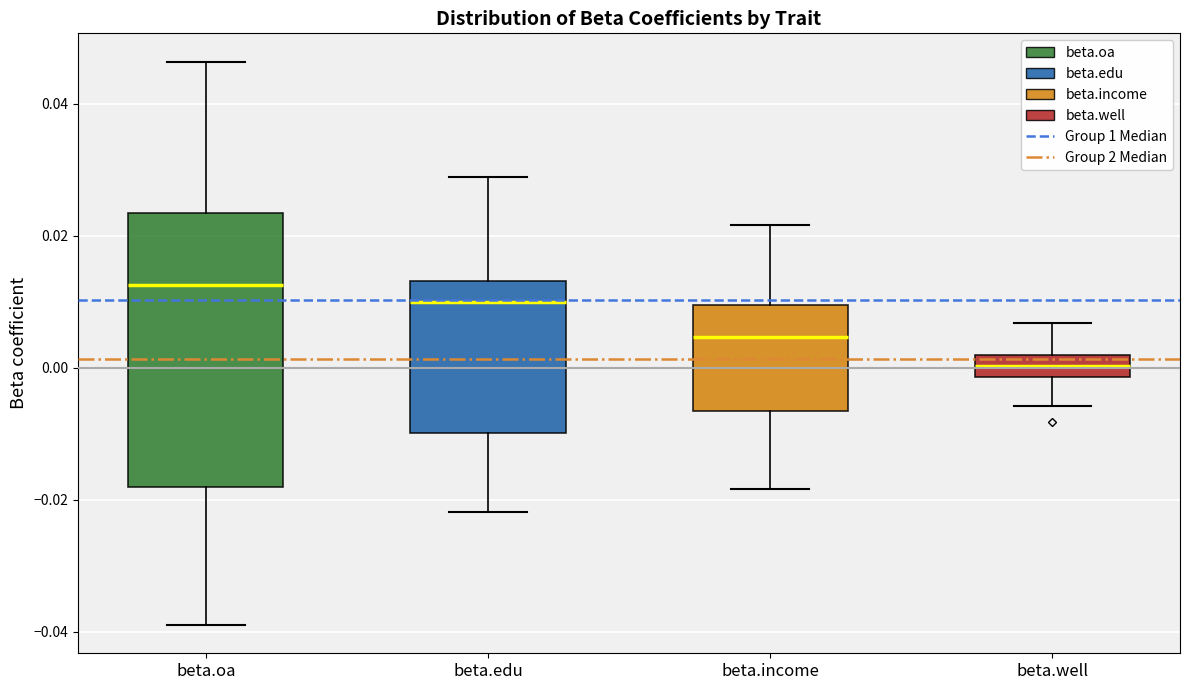

Where does the lower whisker of the box for beta.income end on the y-axis? The values are not printed on the chart, so give them approximately, as read against the axis.

-0.018